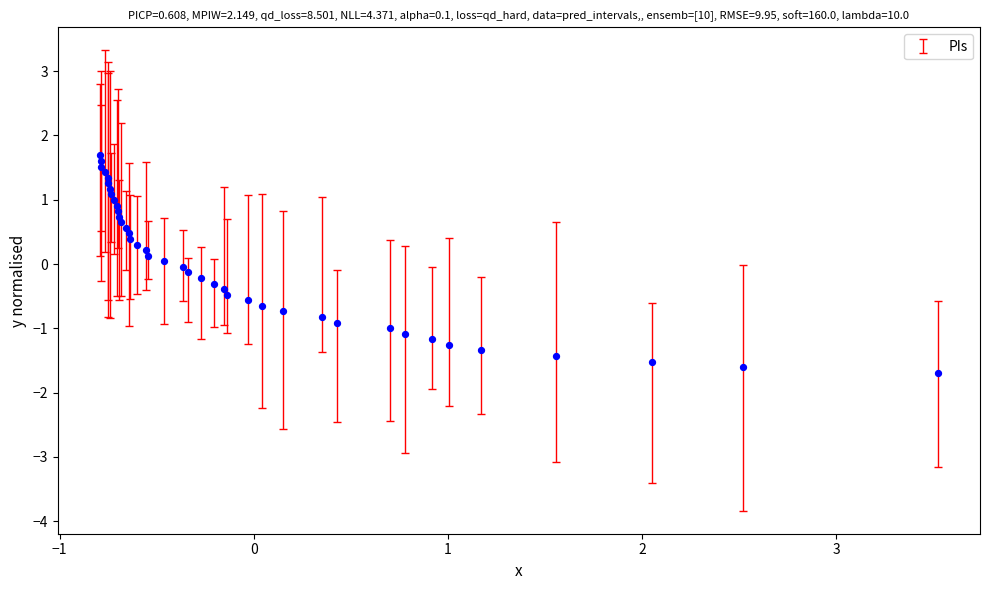

What is the range of Y values (max minus min)?

3.4